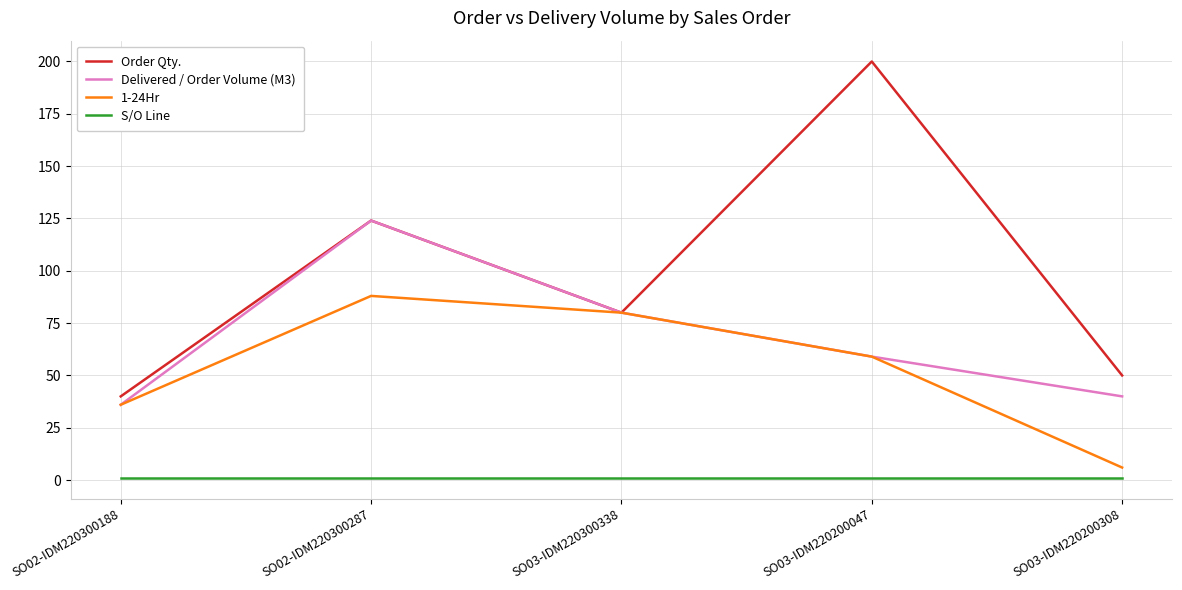

How many series are shown in this chart?

4